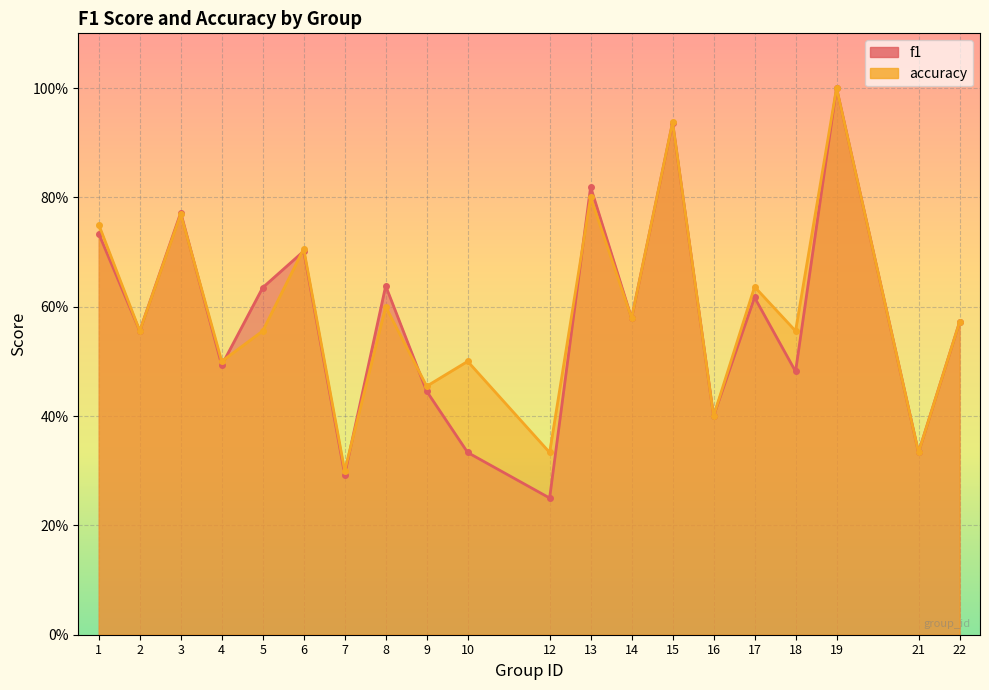

List the series in order of their overall mean, highest first.

accuracy, f1